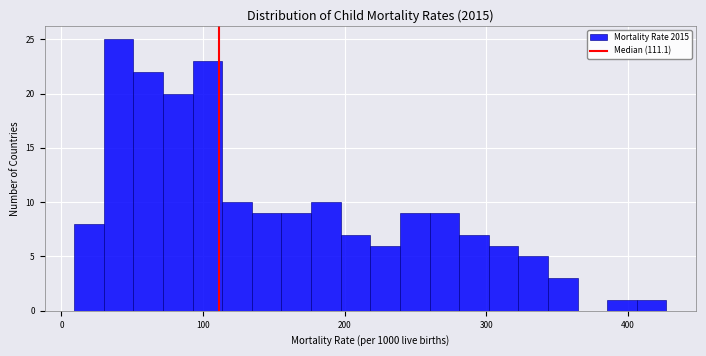

Around what value on the x-axis is the tallest bar? Give the approximate position of its centre, as read against the axis.

40